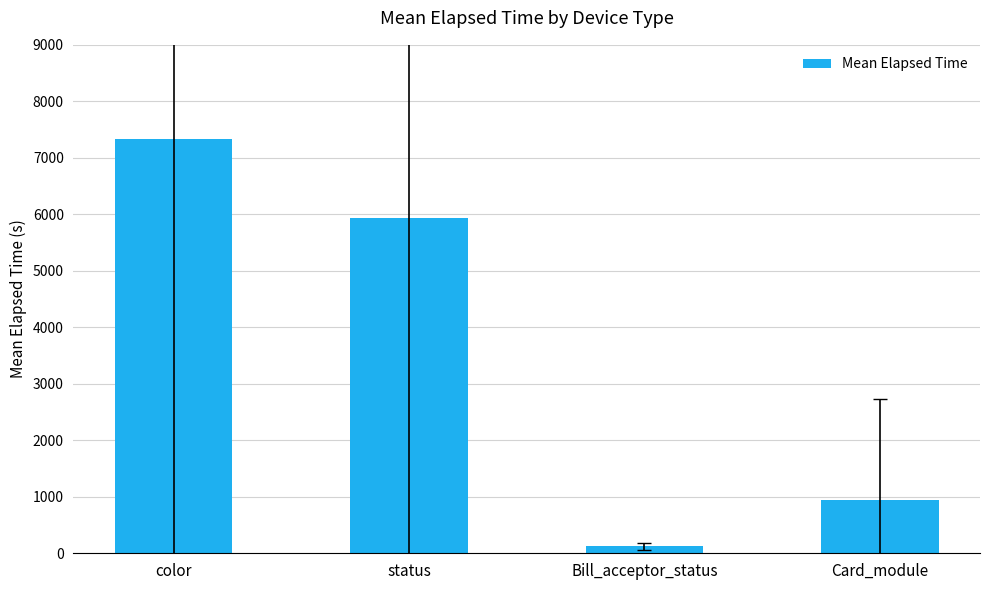

What position from the right is color?

4